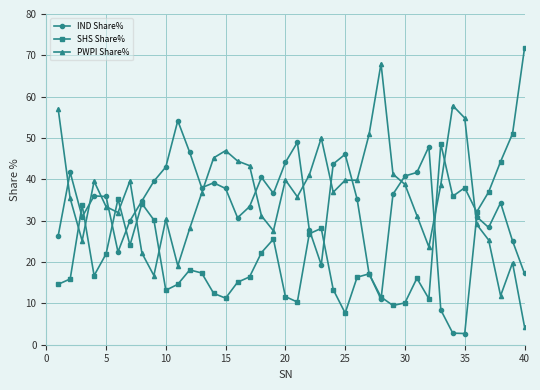

What is the minimum value shown in the chart?

2.7